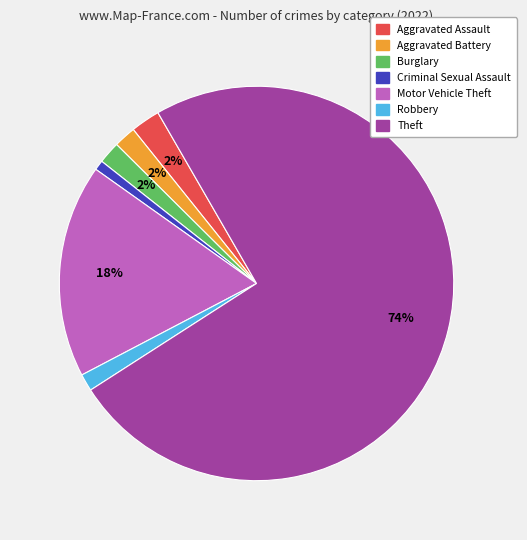

Which has a higher value, Burglary or Motor Vehicle Theft?

Motor Vehicle Theft